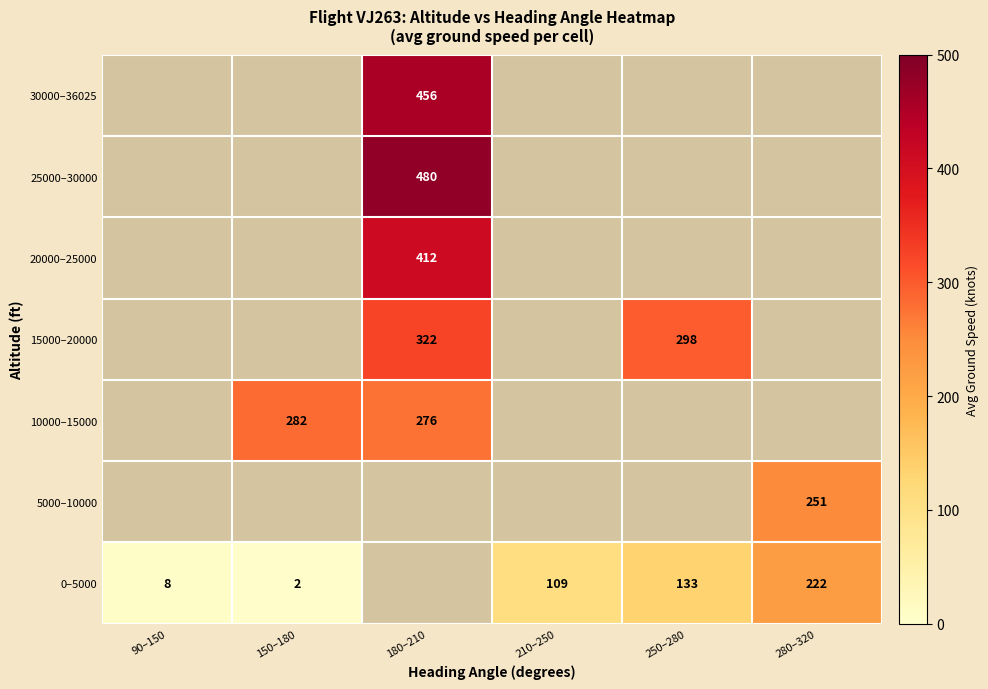

The 15000–20000 series shows 61.2 at 250–280. True or false?

False